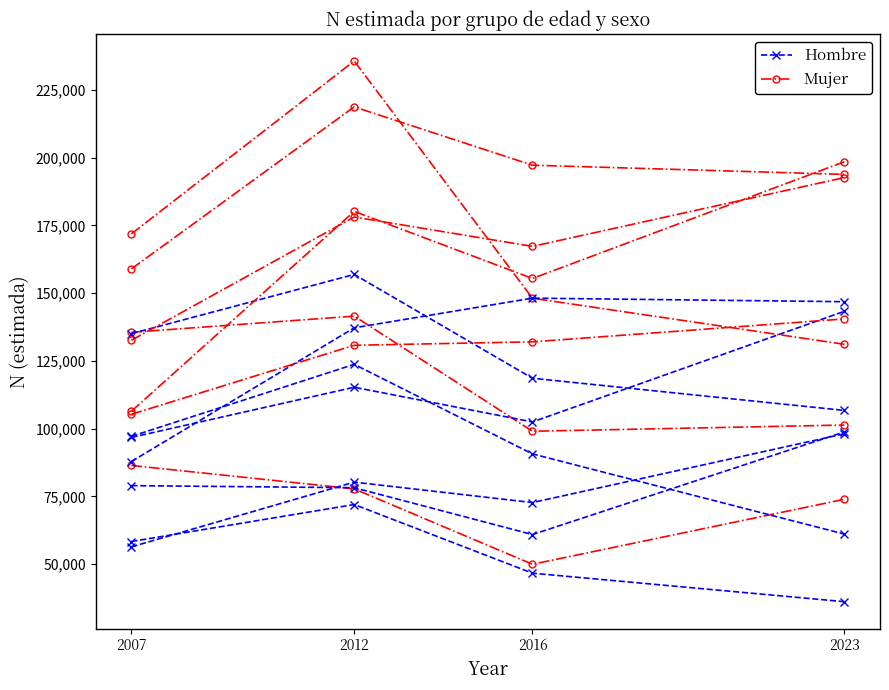

Rank the series by their average value, from lowest to highest.

Hombre, Mujer